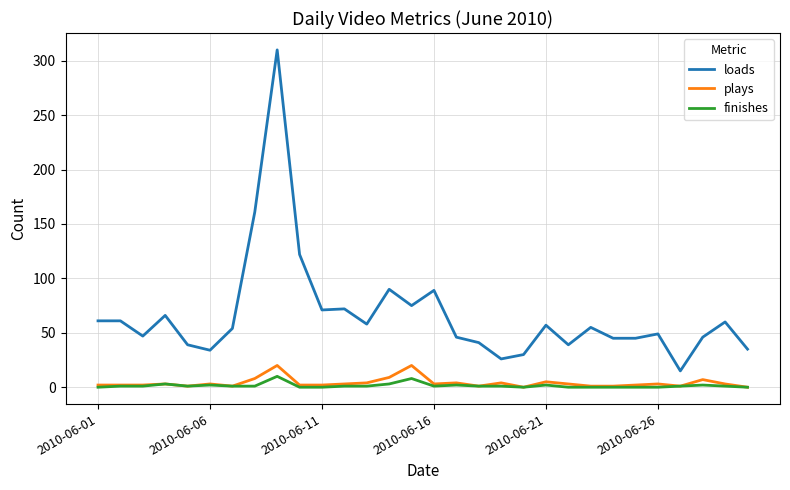

Which series has the largest total across all categories?

loads